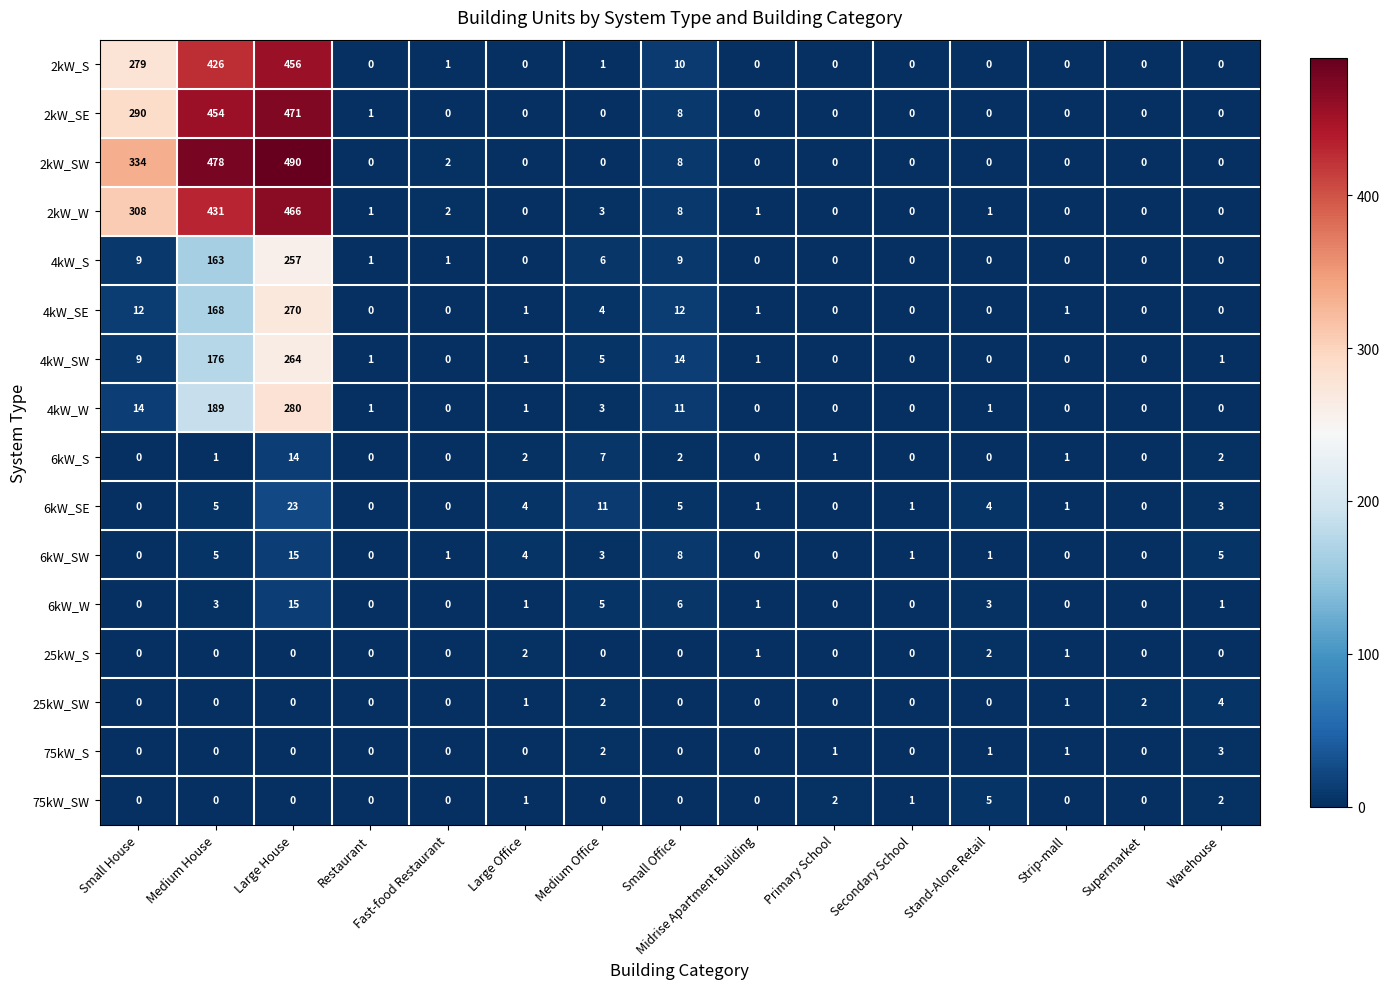

At which category is the sum across all series the highest?

Large House